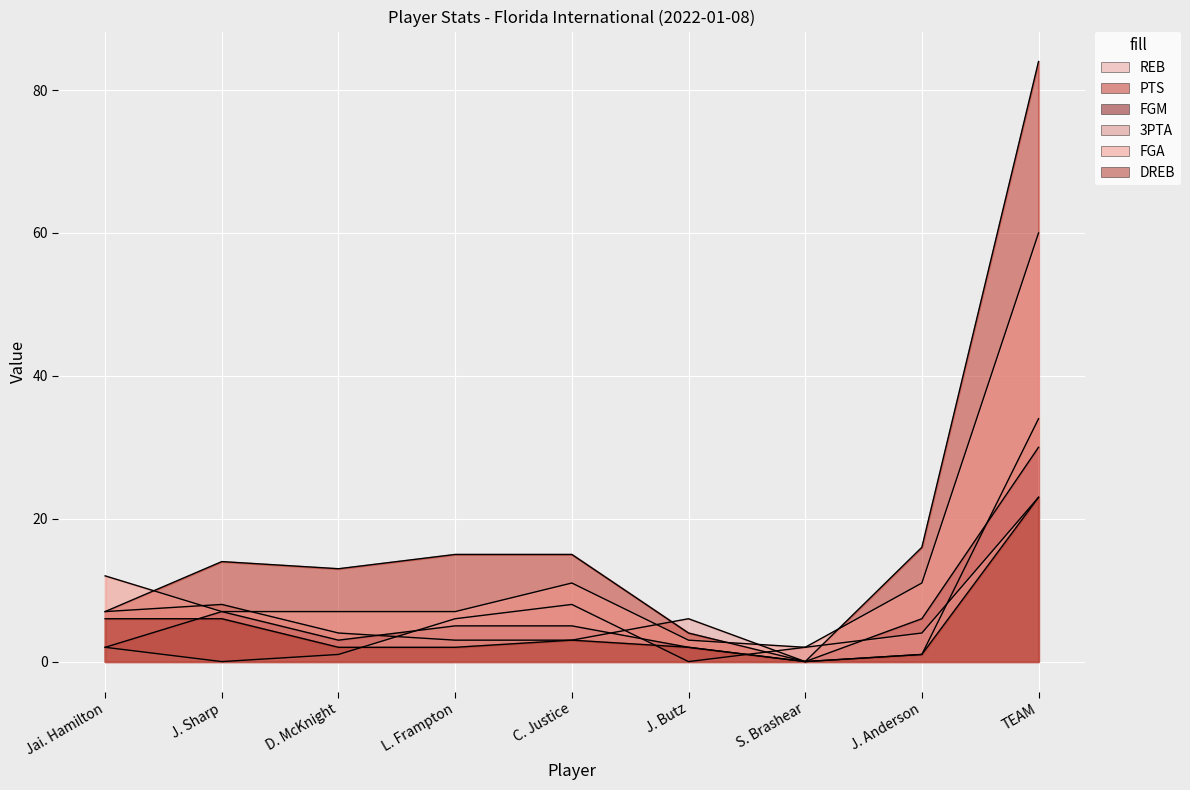

What is the approximate value of 3PTA at J. Anderson?

4